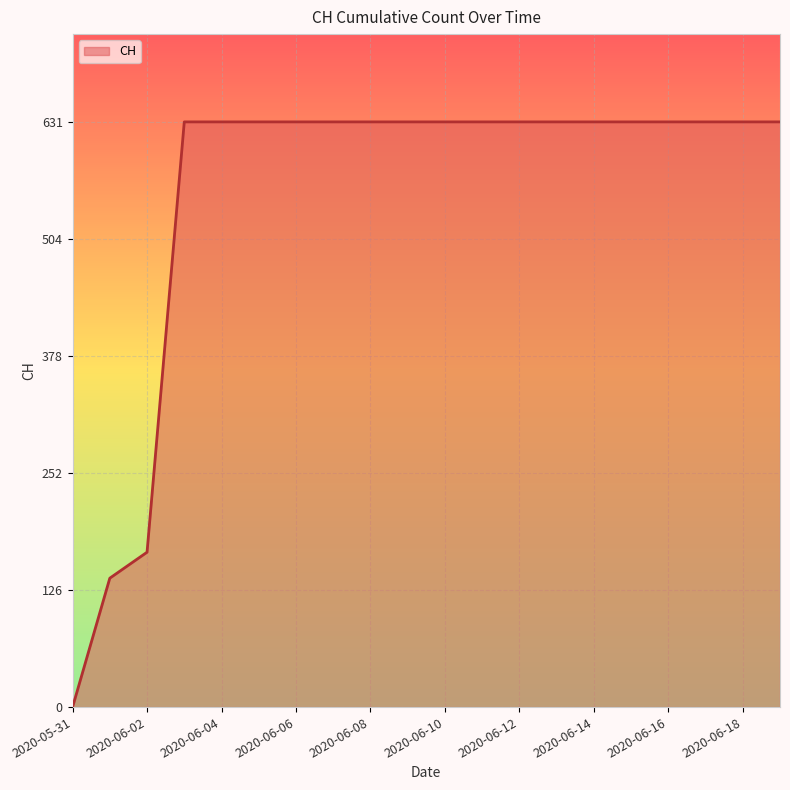

What is the greatest value displayed?

631